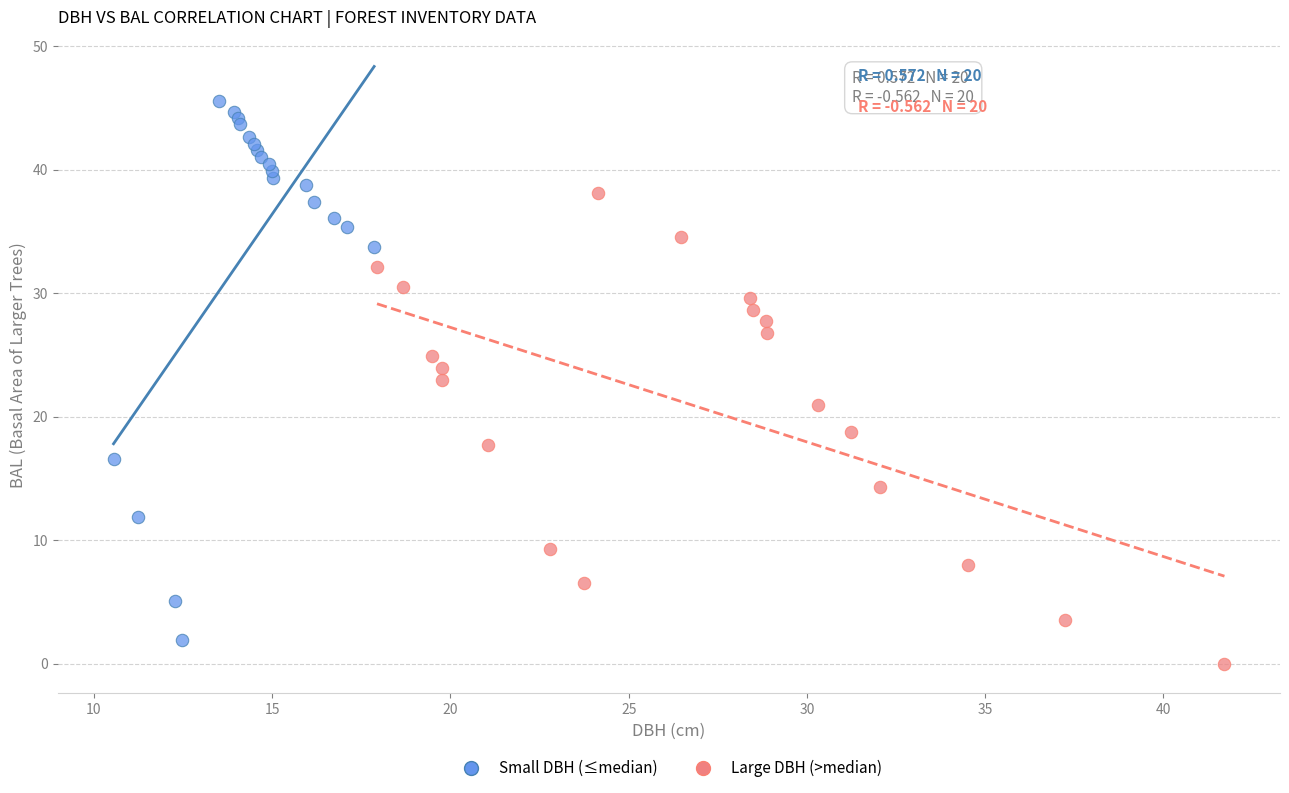

Which series contains the highest Y value?

Small DBH (≤median)